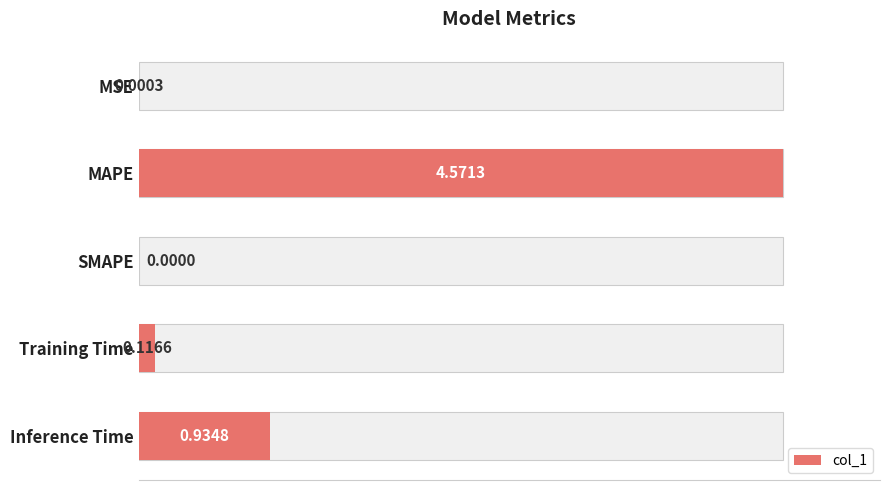

The chart shows a value of 0.0 at MSE. True or false?

False